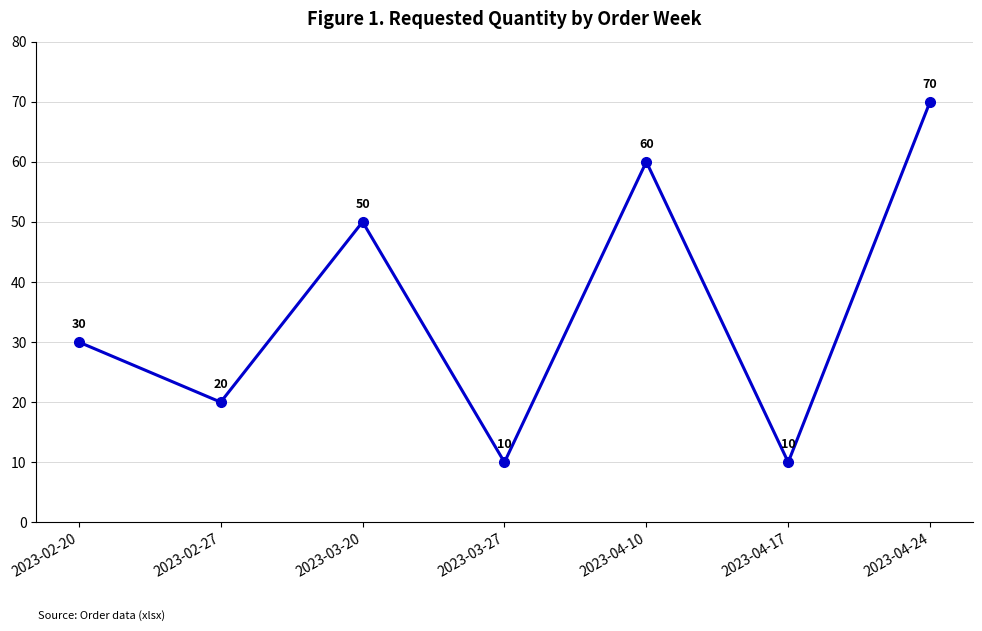

What is the maximum value shown in the chart?

70